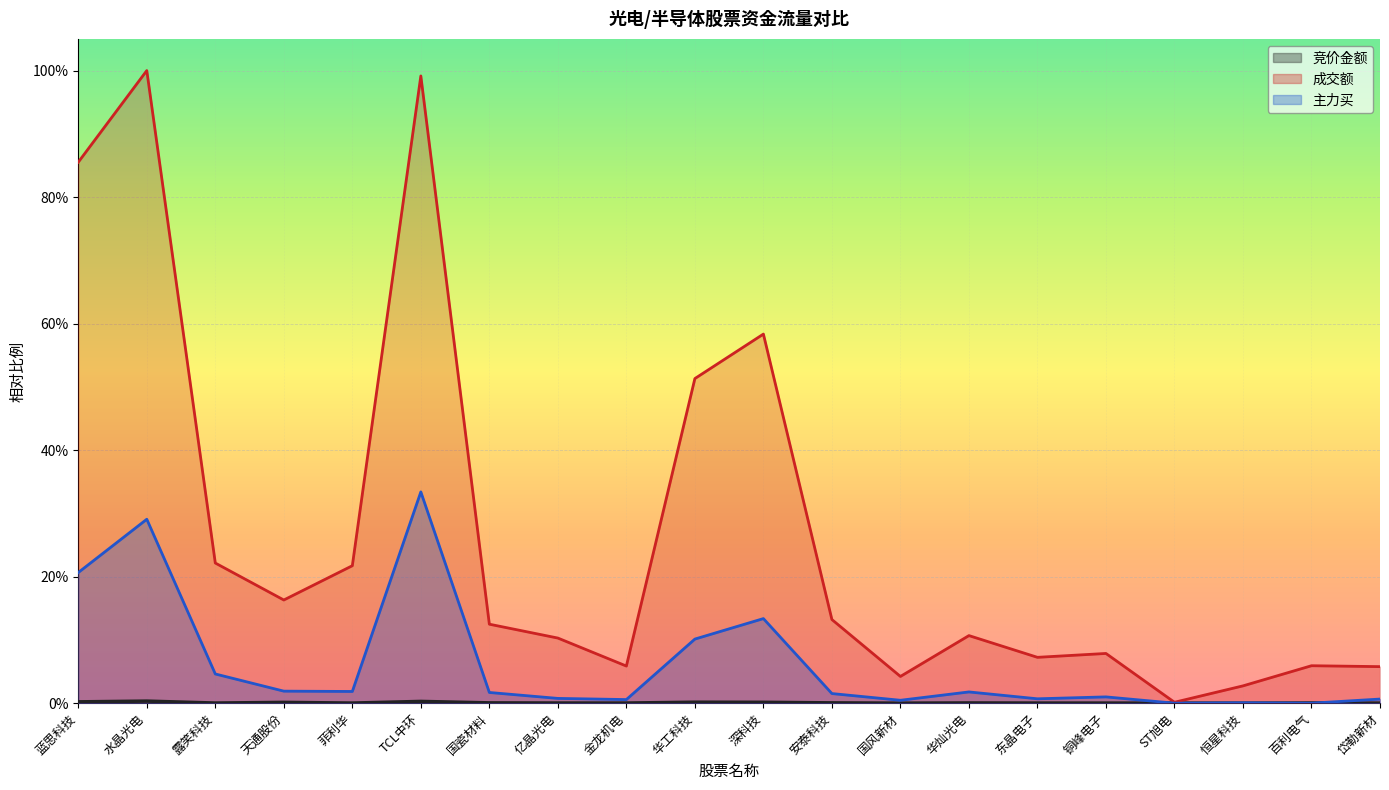

What is the label of the 4th point from the right?

ST旭电